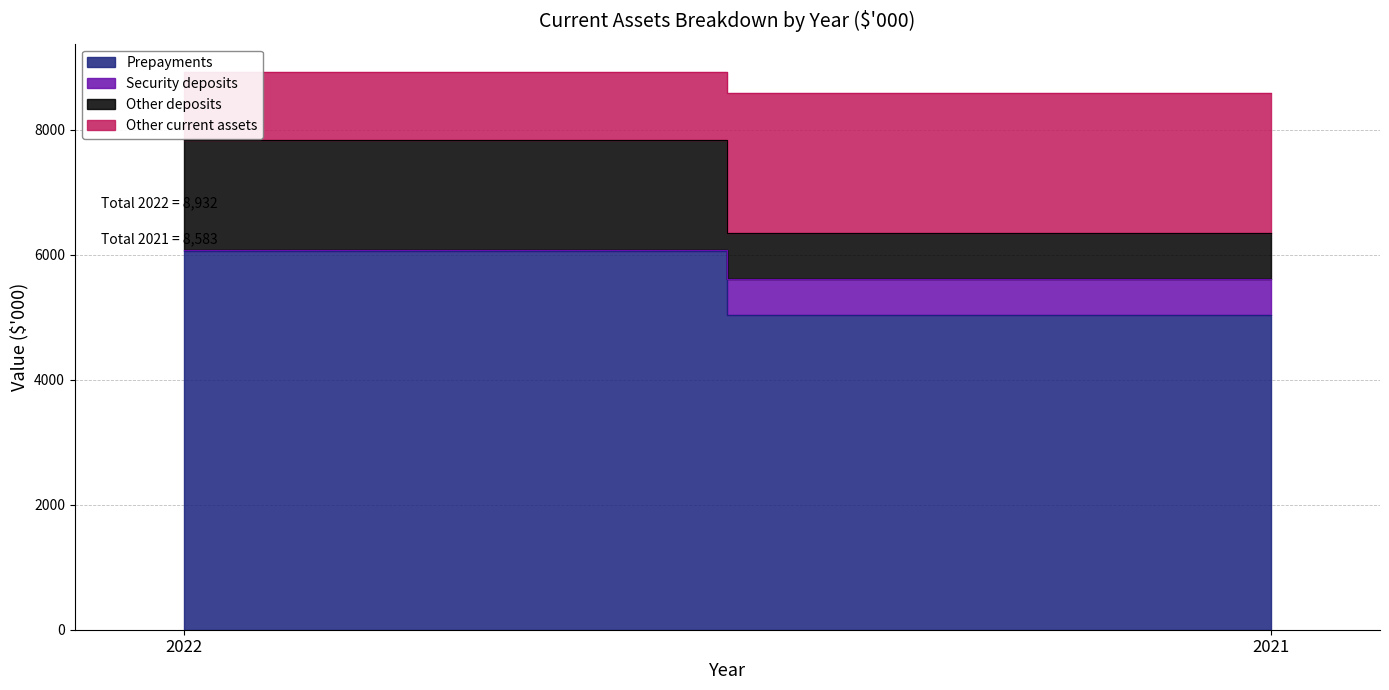

Is the value of Security deposits at 2022 greater than the value of Prepayments at 2021?

No